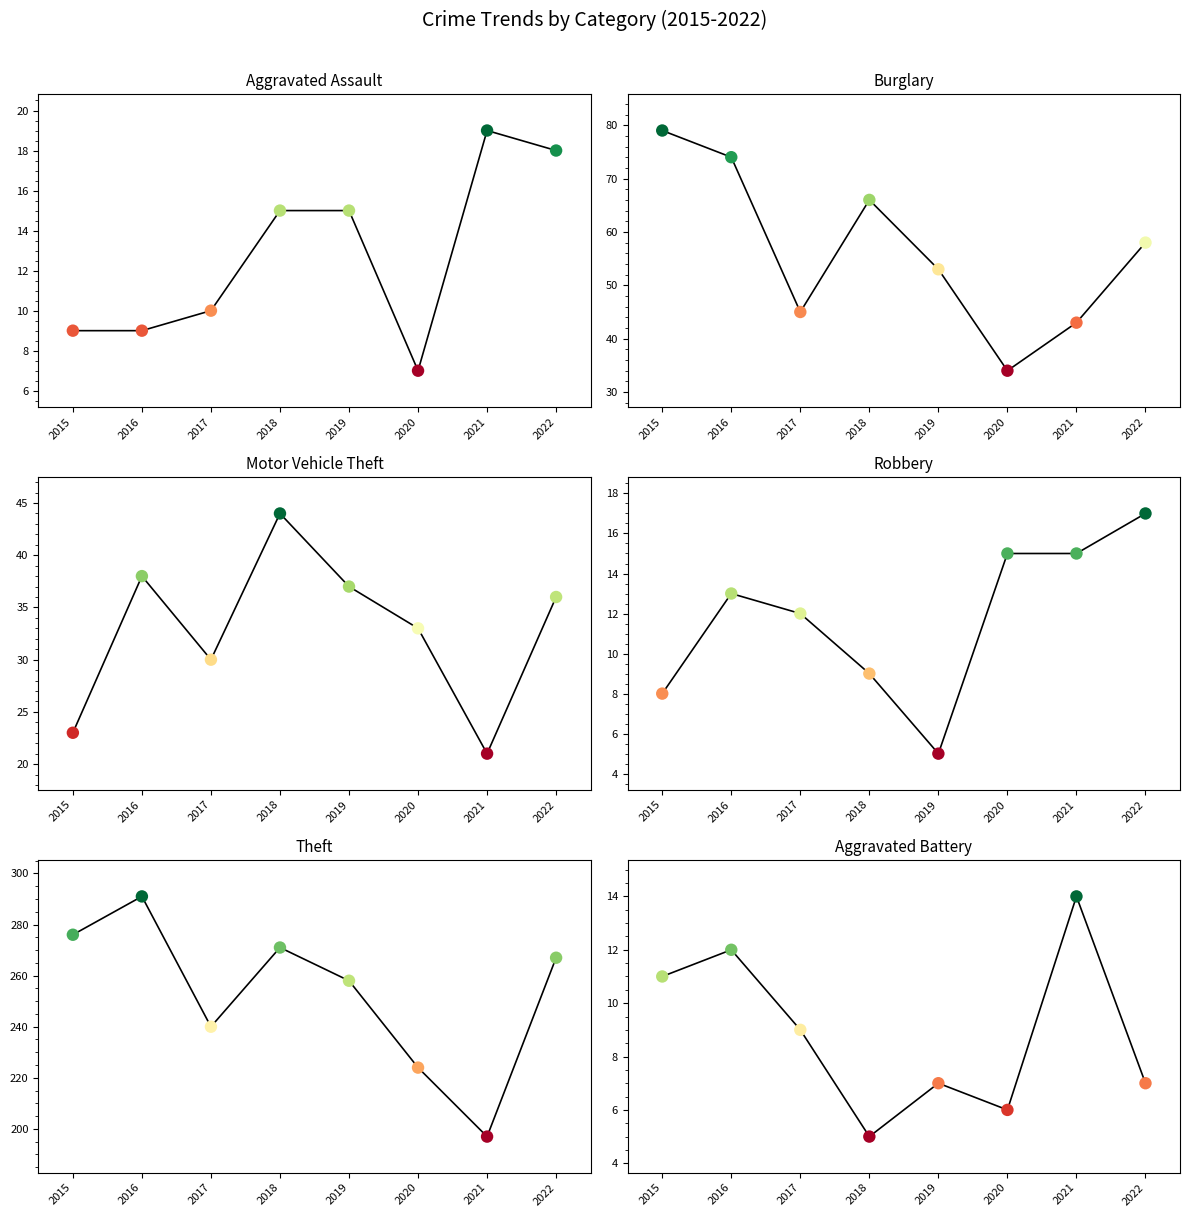

Is the value of Theft at 2016 greater than the value of Robbery at 2020?

Yes